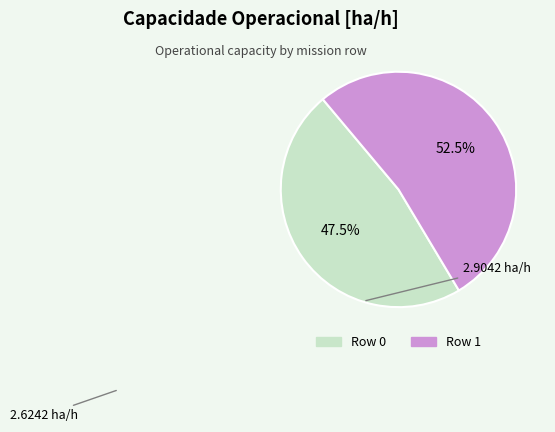

Rank the categories by value from highest to lowest.

Row 1, Row 0